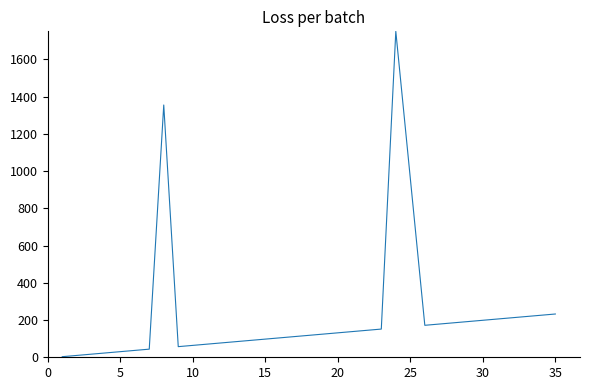

What is the difference between the maximum and minimum values?

1746.8